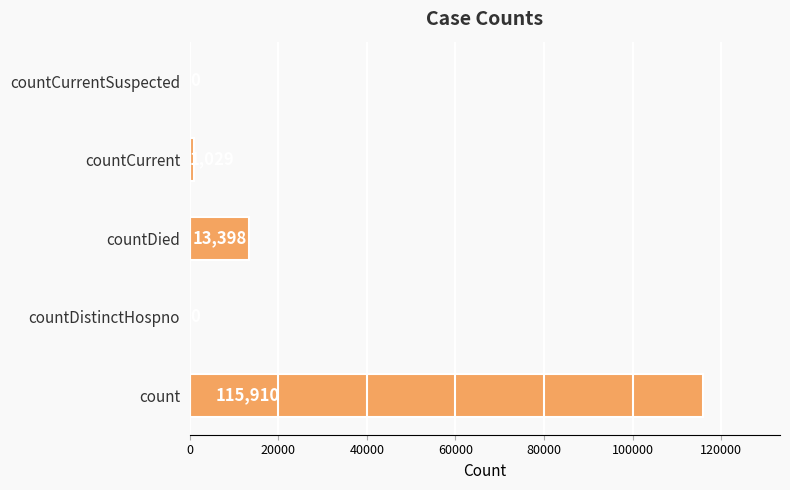

What is the sum of the values at countDied and countDistinctHospno?

13398